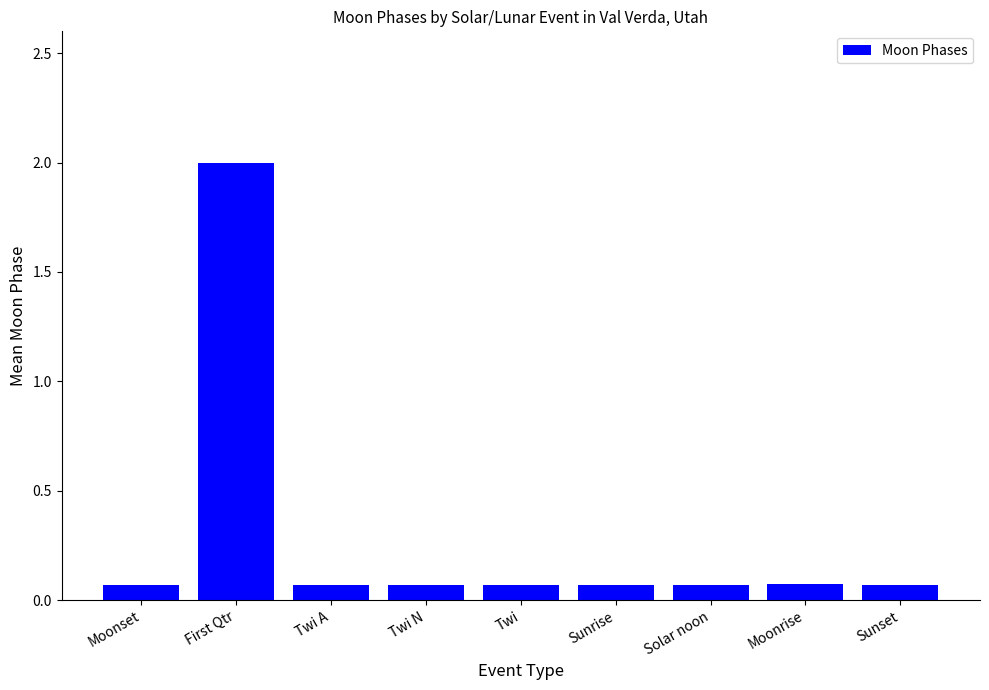

Are the bars grouped side by side (vs. stacked)?

No